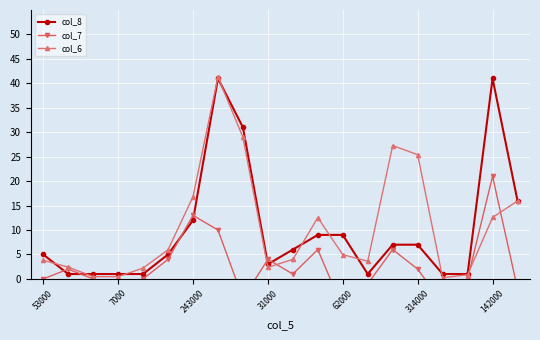

Where is the first local maximum for col_6?

7